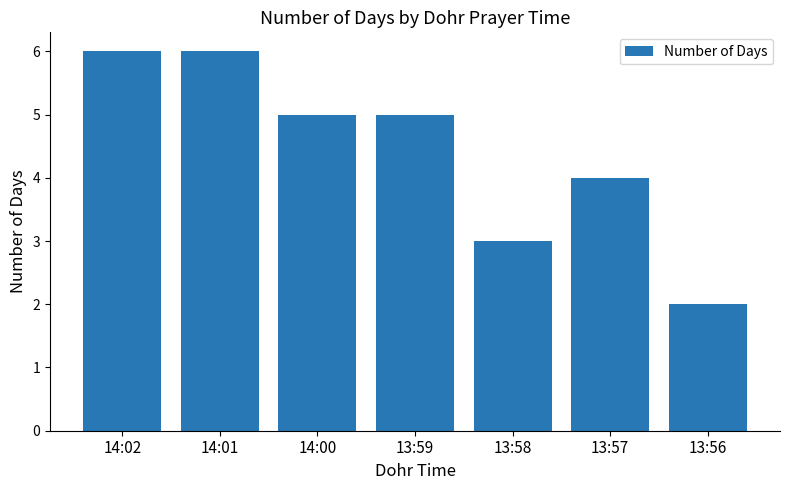

Is it true that the value at 14:02 is 6?

True